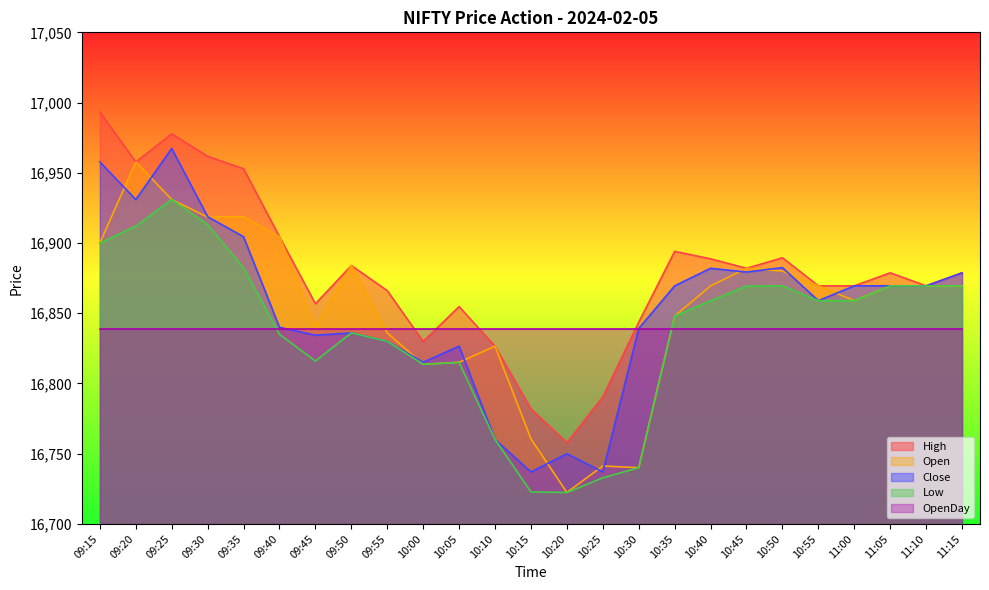

Which series has the largest total across all categories?

High